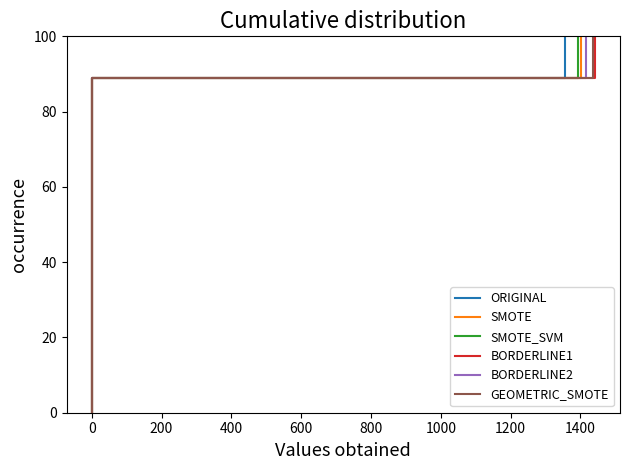

Is the value of GEOMETRIC_SMOTE at 1400 greater than the value of ORIGINAL at 0?

Yes